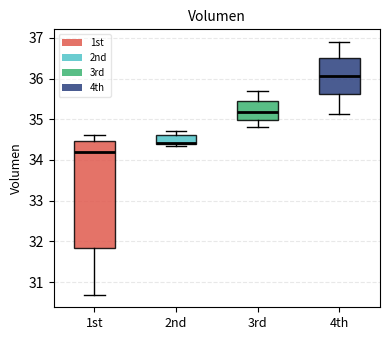

Which box's median line is the lowest?

1st